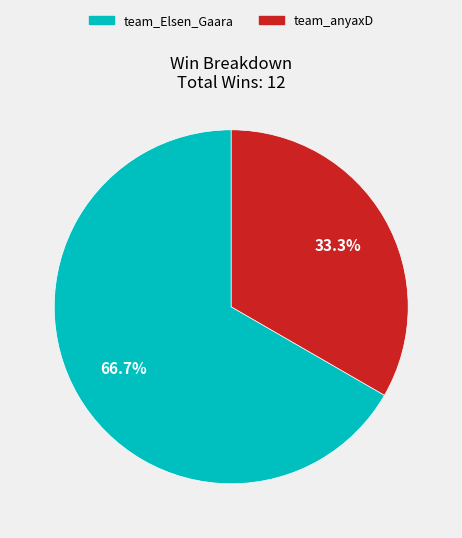

How many segments does this pie chart have?

2